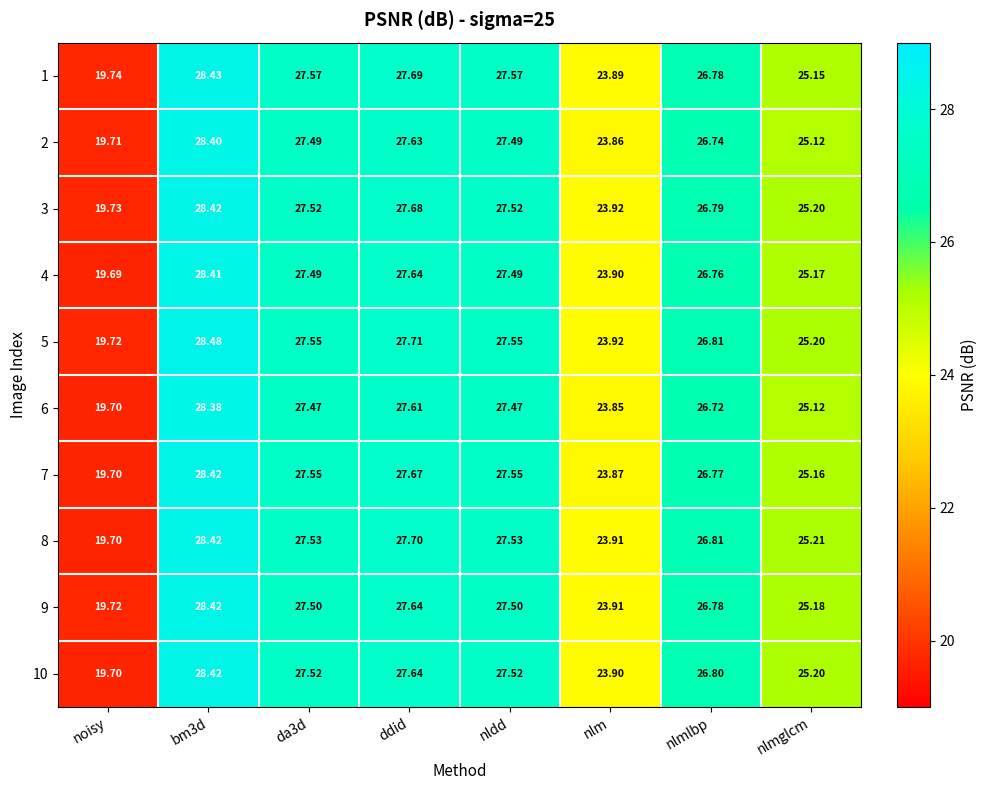

How many categories are shown in the chart?

8